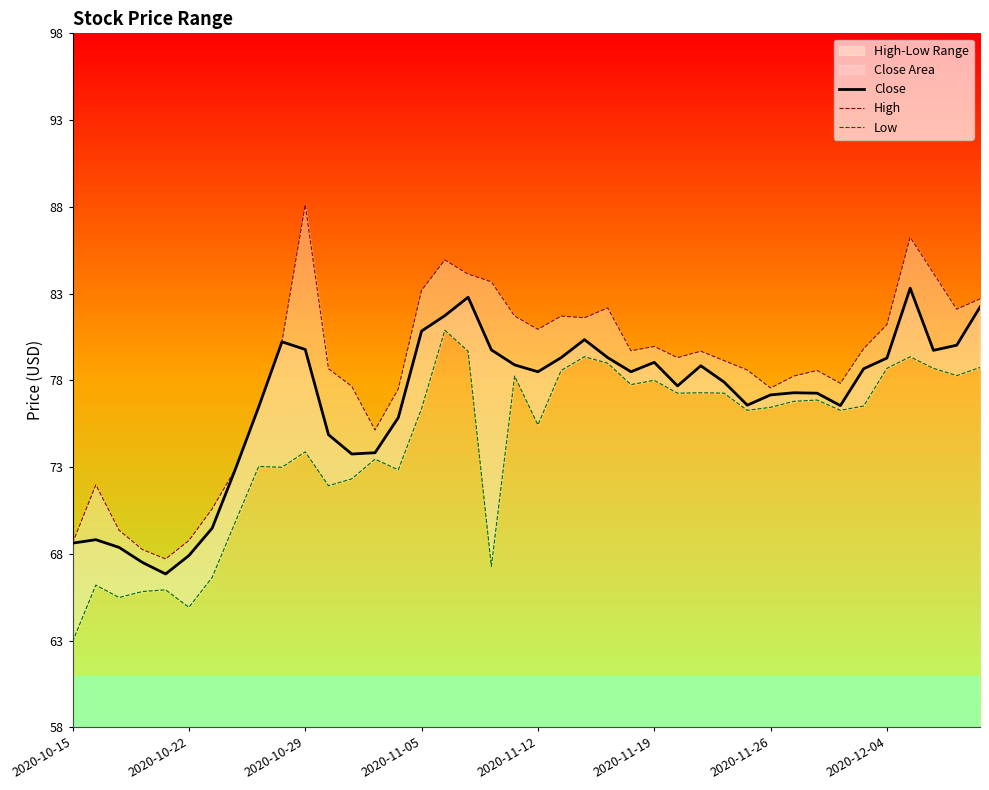

What is the value of the High point at the 5th from the left?

67.3